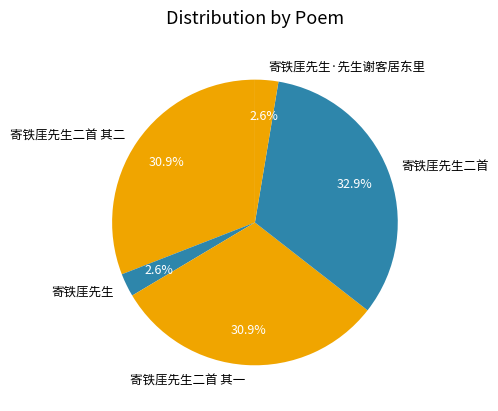

The 寄铁厓先生二首 其二 slice represents 31% of the pie. True or false?

True